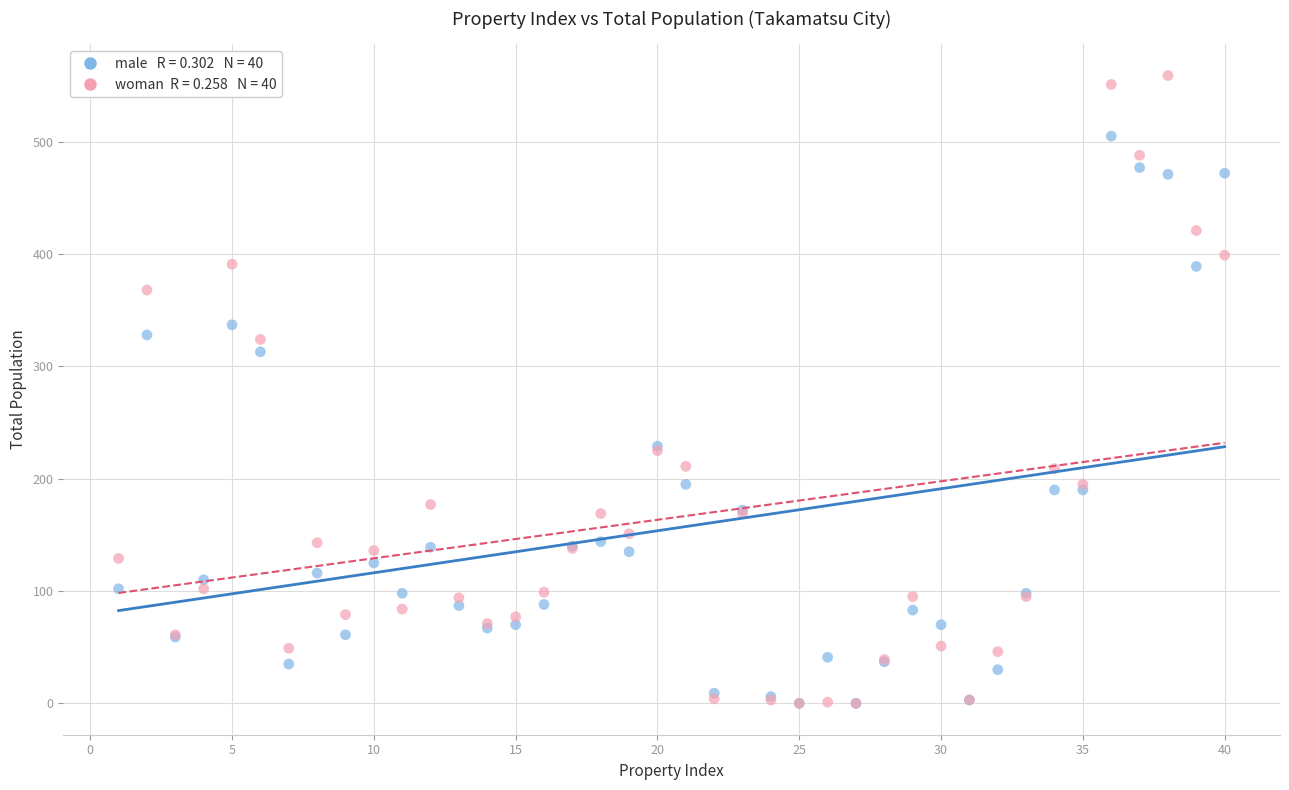

Across all series, what Y value is closest to 279?

313